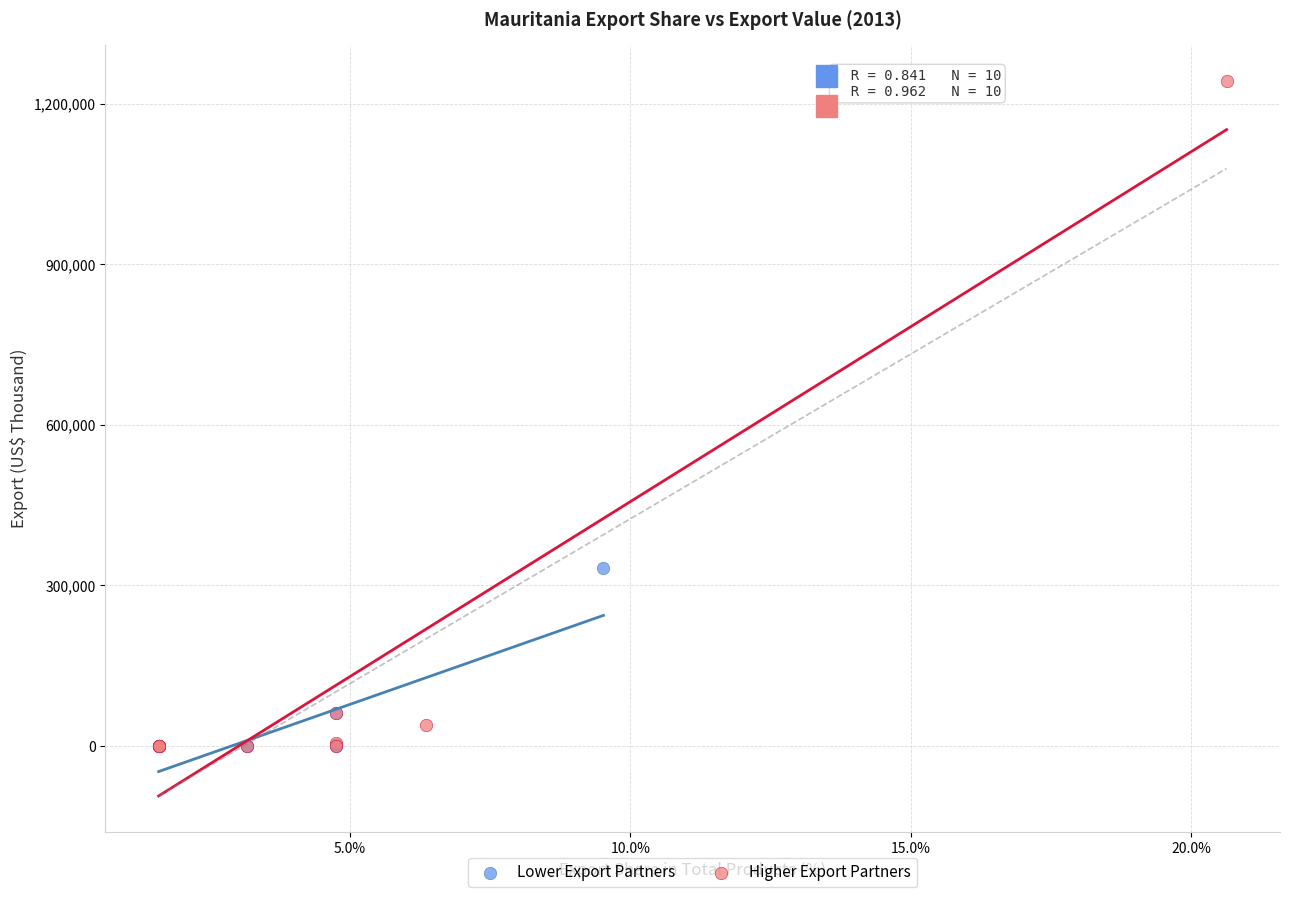

Which series has the widest spread of Y values?

Higher Export Partners